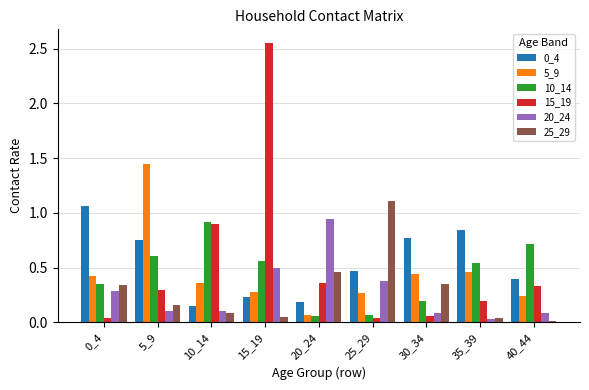

The value of 15_19 at 35_39 is 0.1. True or false?

False